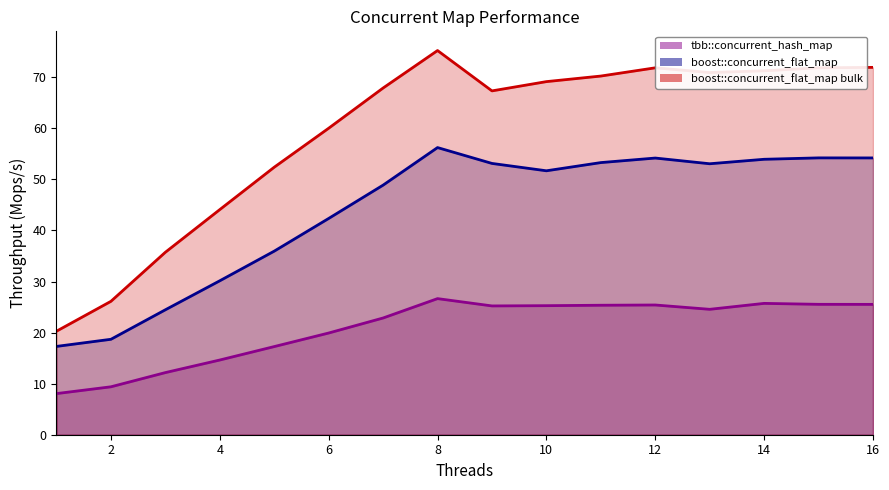

What is the total value across all series at 15?

151.6